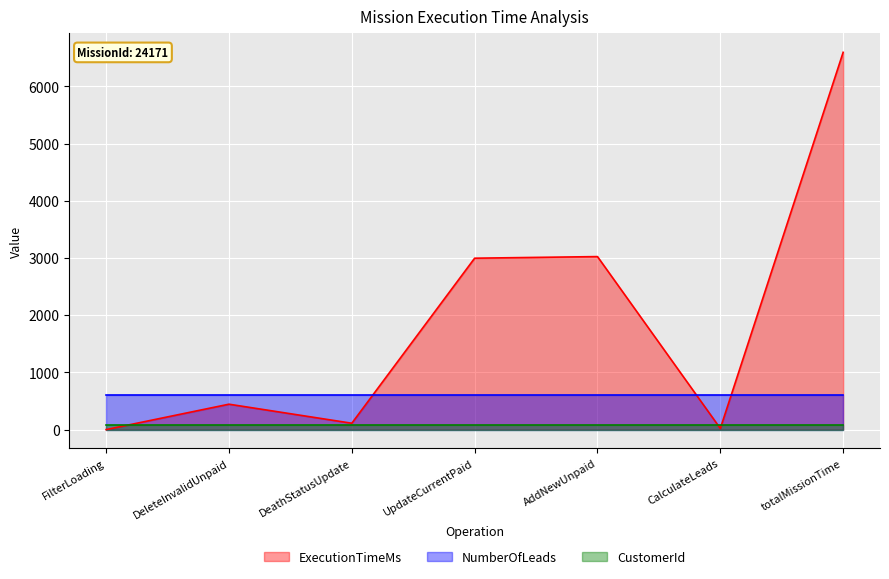

Does the chart display data point markers on the line(s)?

No